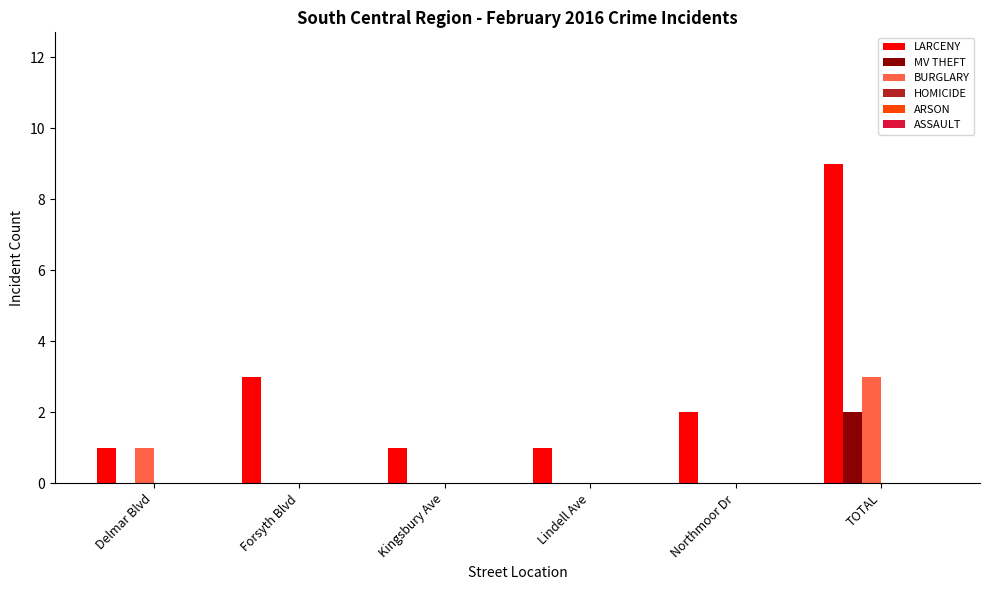

The BURGLARY series shows 1 at Forsyth Blvd. True or false?

False